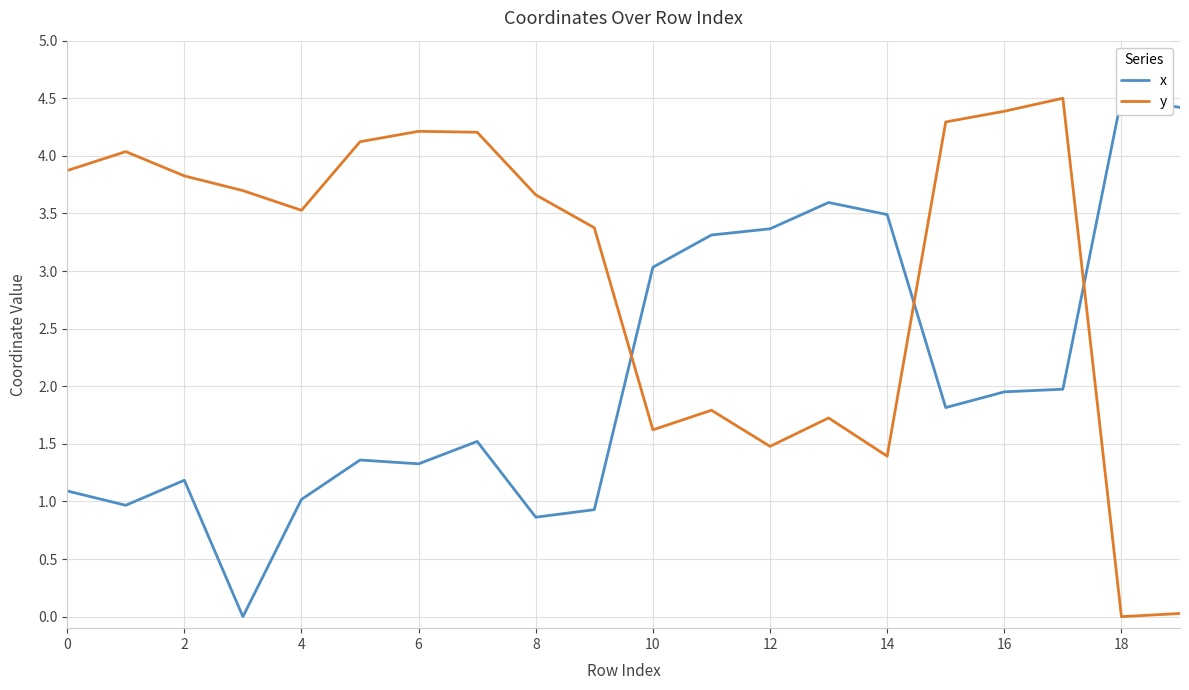

True or false: y and x intersect in this chart.

True